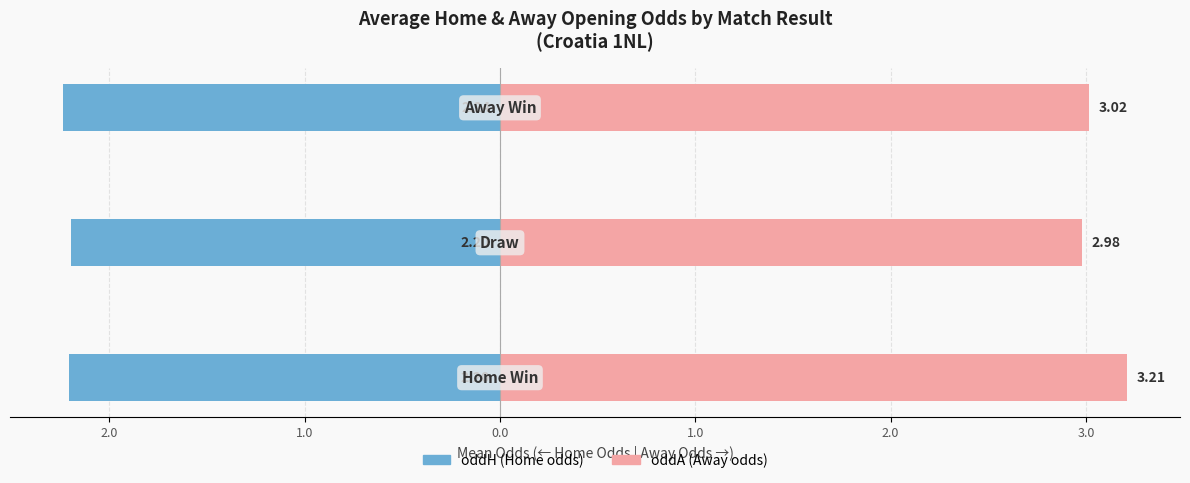

True or false: oddH (Home odds) has a value of -3.7 at 3.0.

False